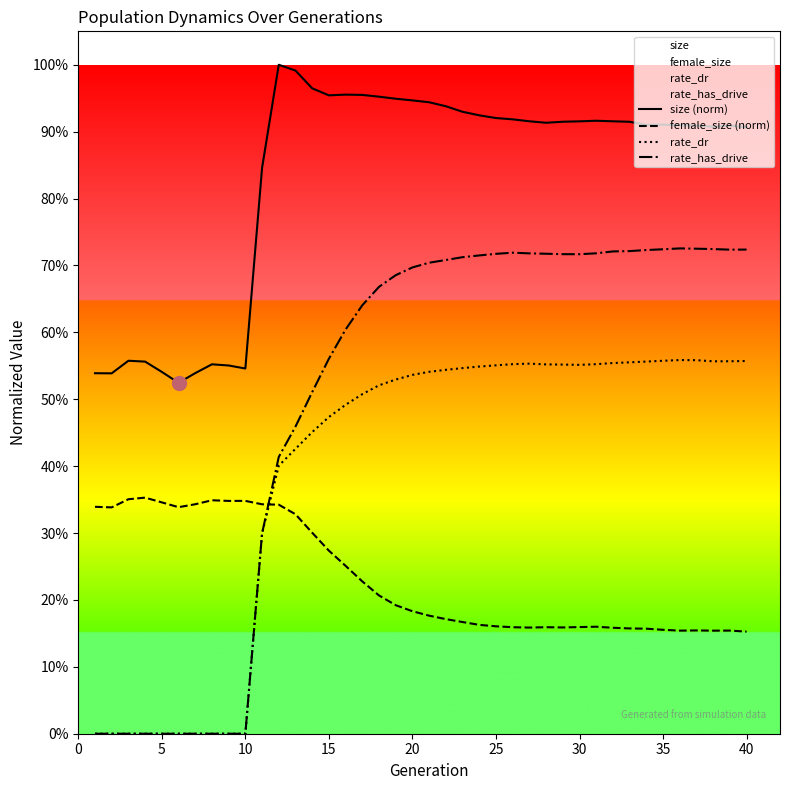

Which series has the largest total across all categories?

size (norm)